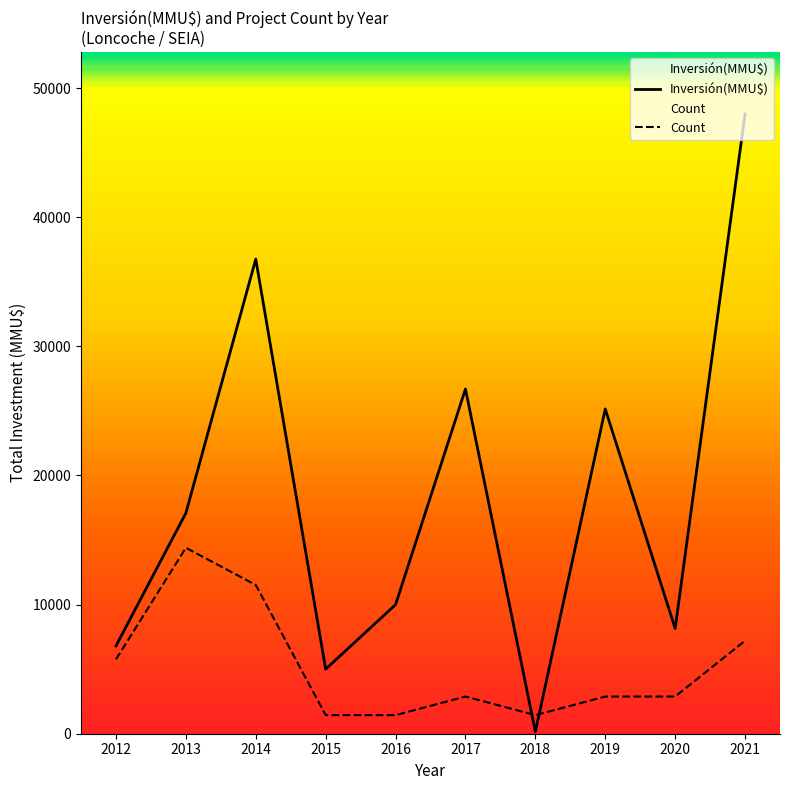

What is the sum of all Count values?

51840